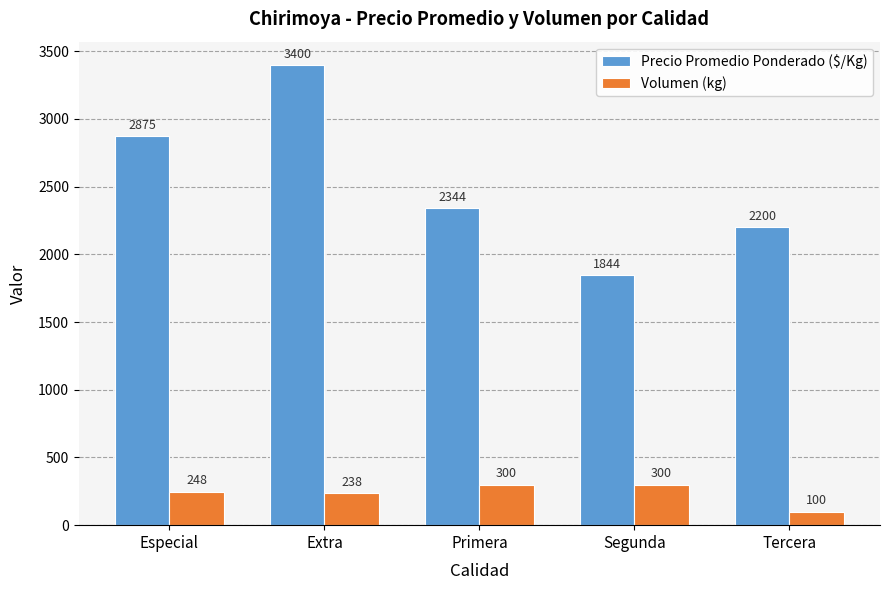

Rank the series at Segunda from highest to lowest value.

Precio Promedio Ponderado ($/Kg), Volumen (kg)